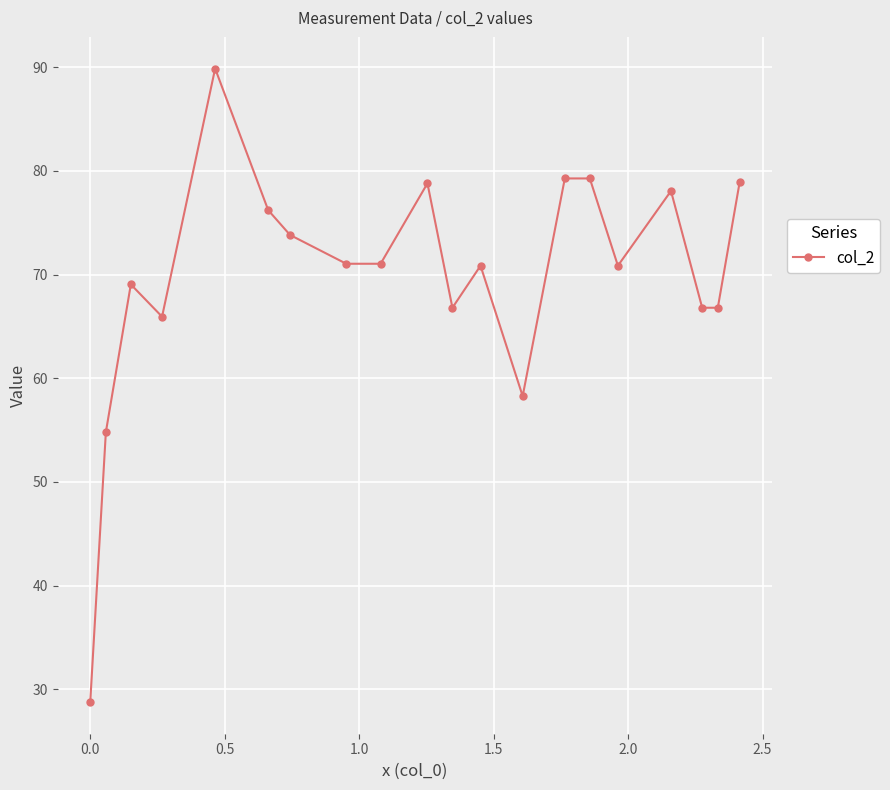

True or false: the data has more than 0 interior local peaks.

True